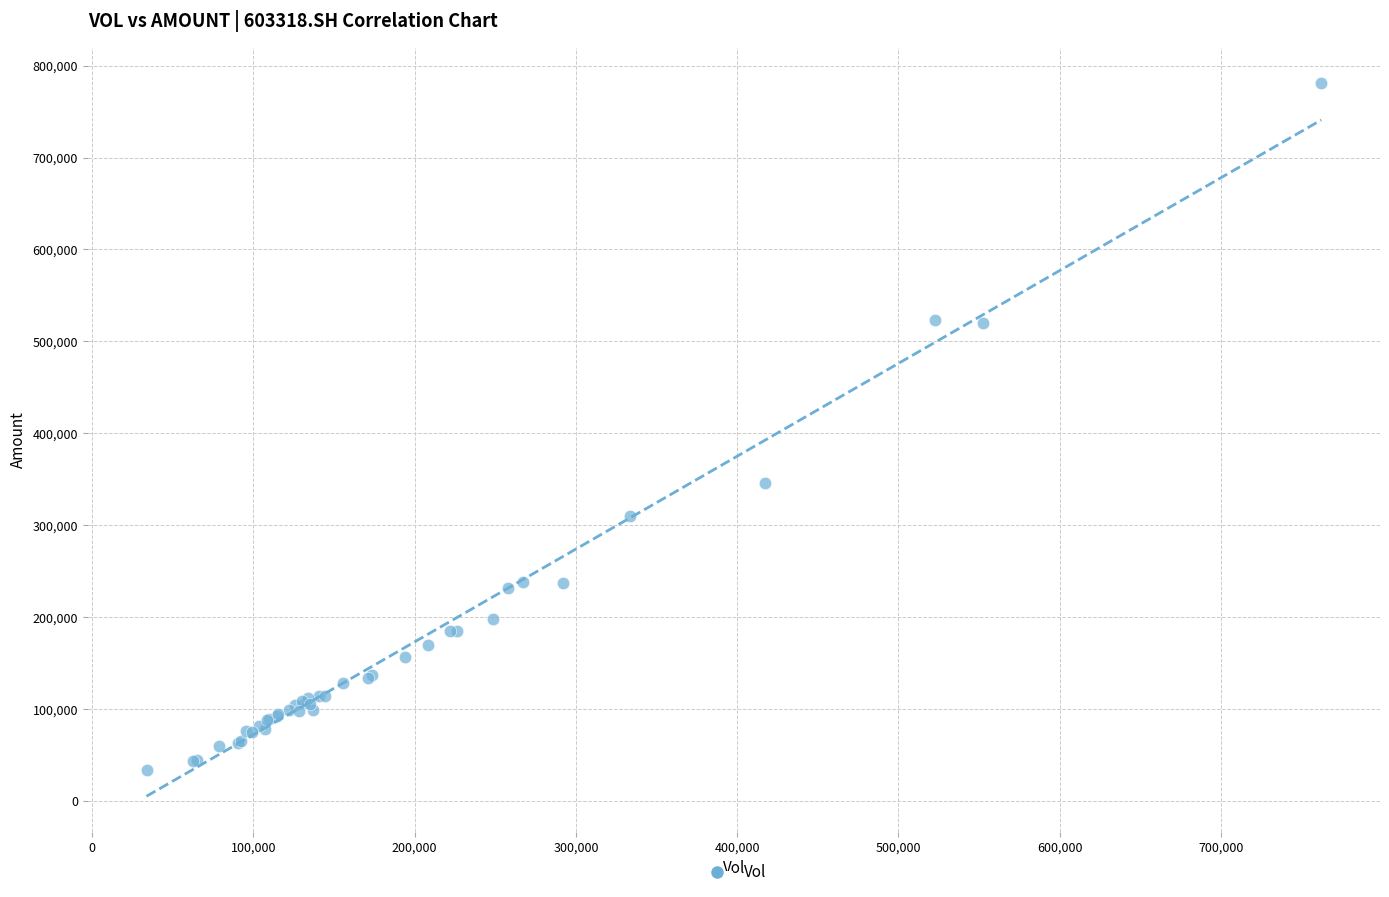

What Y value in the scatter plot is closest to 407014?

345924.1